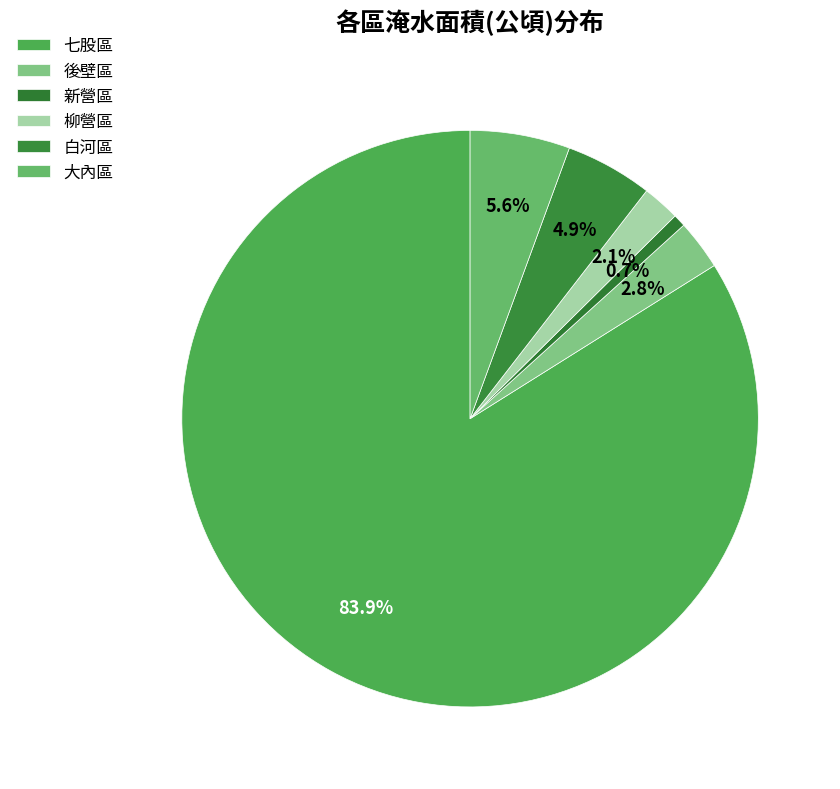

Does any single category account for the majority?

Yes